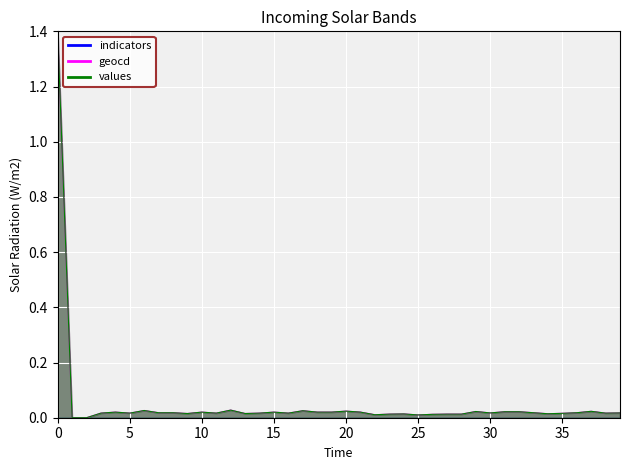

Reading left to right, what are all the values shown in this chart?

values: 1.4	0.0	0.0	0.0	0.0	0.0	0.0	0.0	0.0	0.0	0.0	0.0	0.0	0.0	0.0	0.0	0.0	0.0	0.0	0.0	0.0	0.0	0.0	0.0	0.0	0.0	0.0	0.0	0.0	0.0	0.0	0.0	0.0	0.0	0.0	0.0	0.0	0.0	0.0	0.0
geocd: 1.4	0.0	0.0	0.0	0.0	0.0	0.0	0.0	0.0	0.0	0.0	0.0	0.0	0.0	0.0	0.0	0.0	0.0	0.0	0.0	0.0	0.0	0.0	0.0	0.0	0.0	0.0	0.0	0.0	0.0	0.0	0.0	0.0	0.0	0.0	0.0	0.0	0.0	0.0	0.0